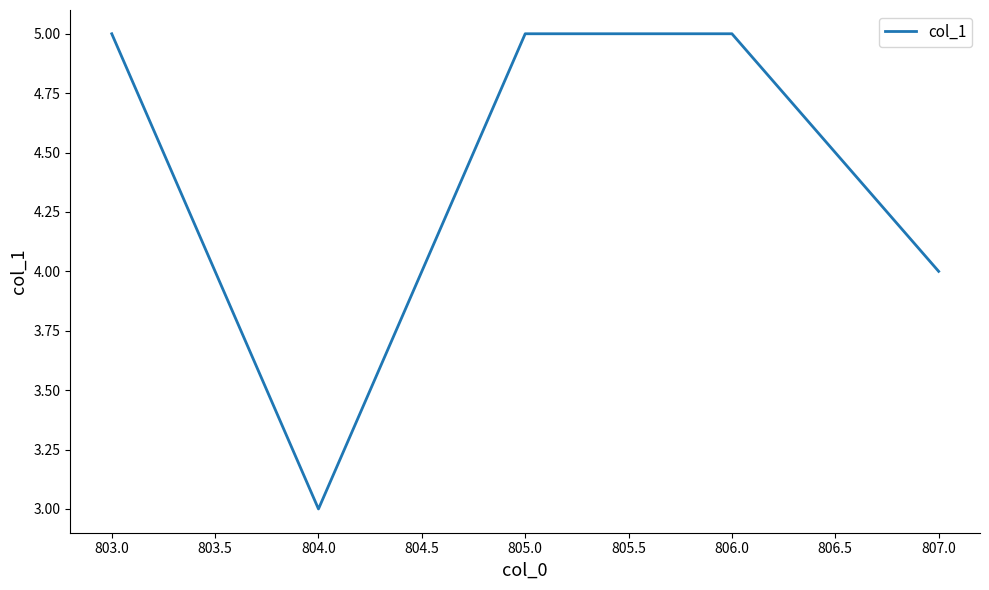

What position from the right is 803.0?

5